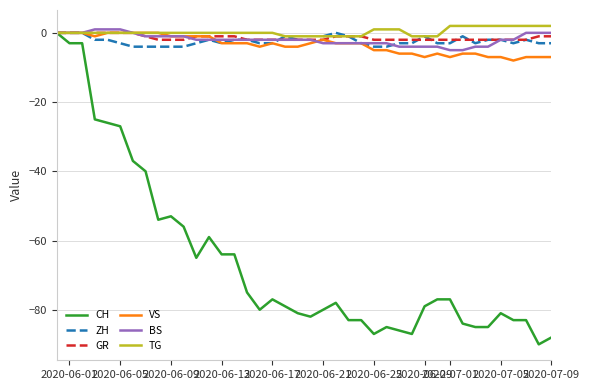

True or false: CH and VS intersect in this chart.

False